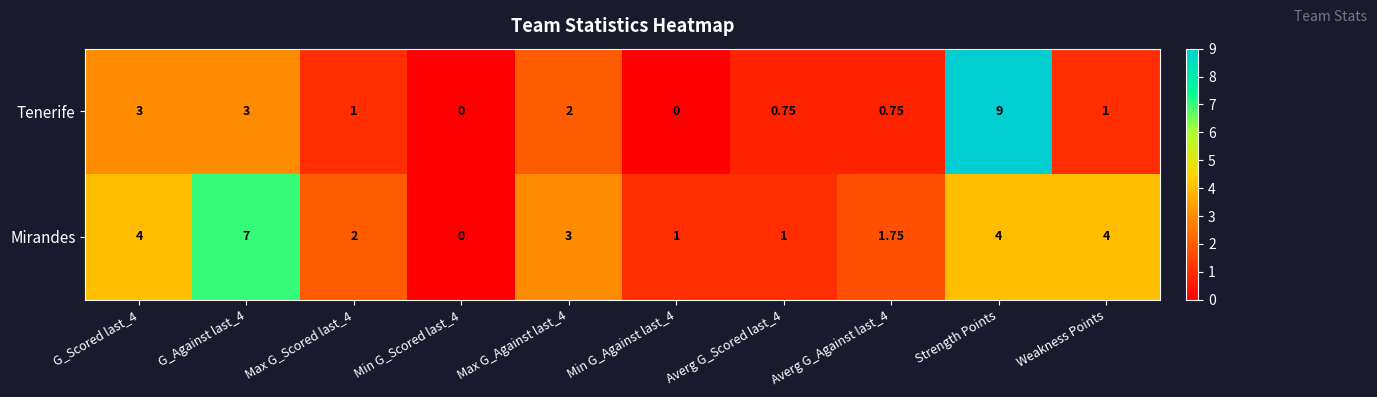

List the series in order of their peak value, lowest first.

Mirandes, Tenerife